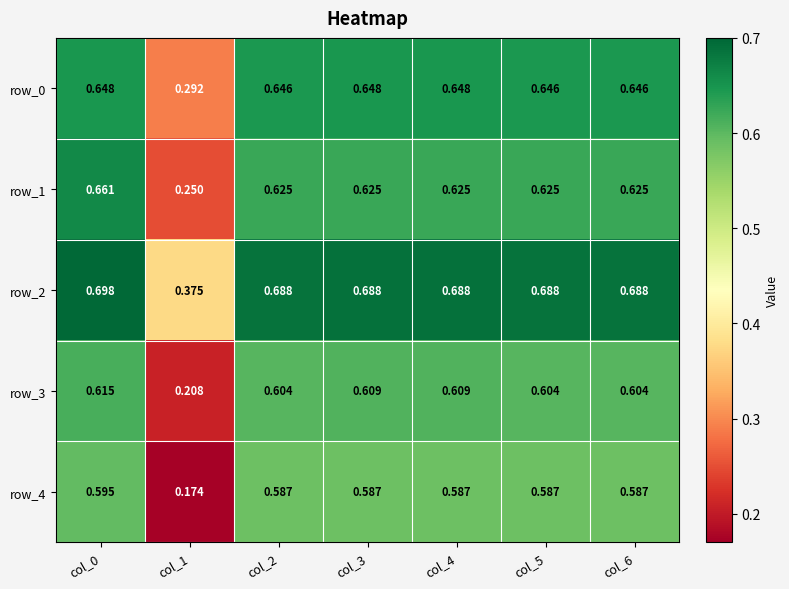

Is the value of row_2 at col_1 greater than the value of row_0 at col_3?

No